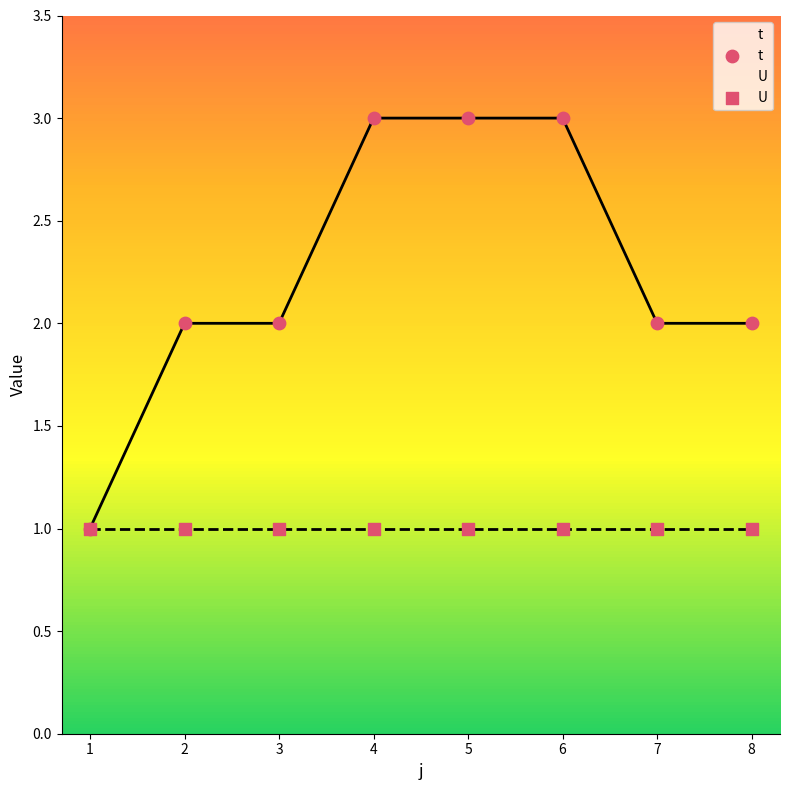

Which series has the largest Y range (max minus min)?

t